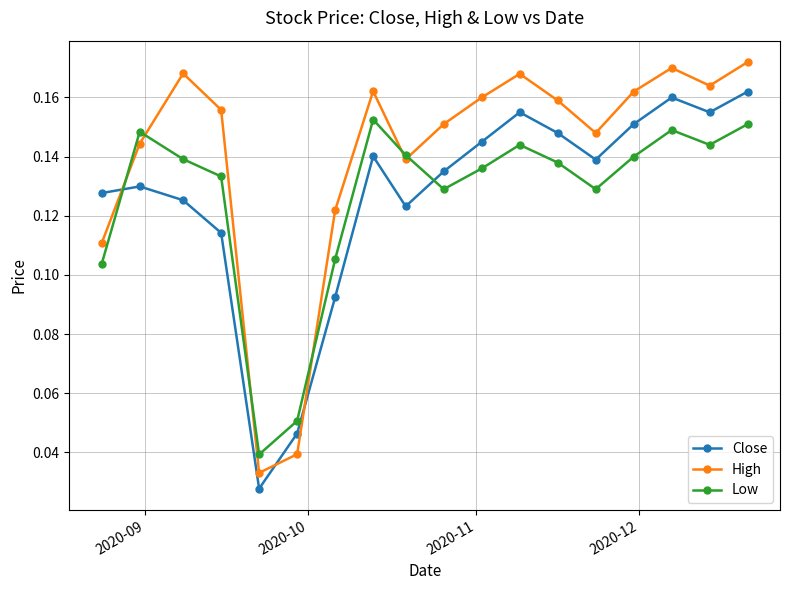

Which series has the widest spread of values?

High